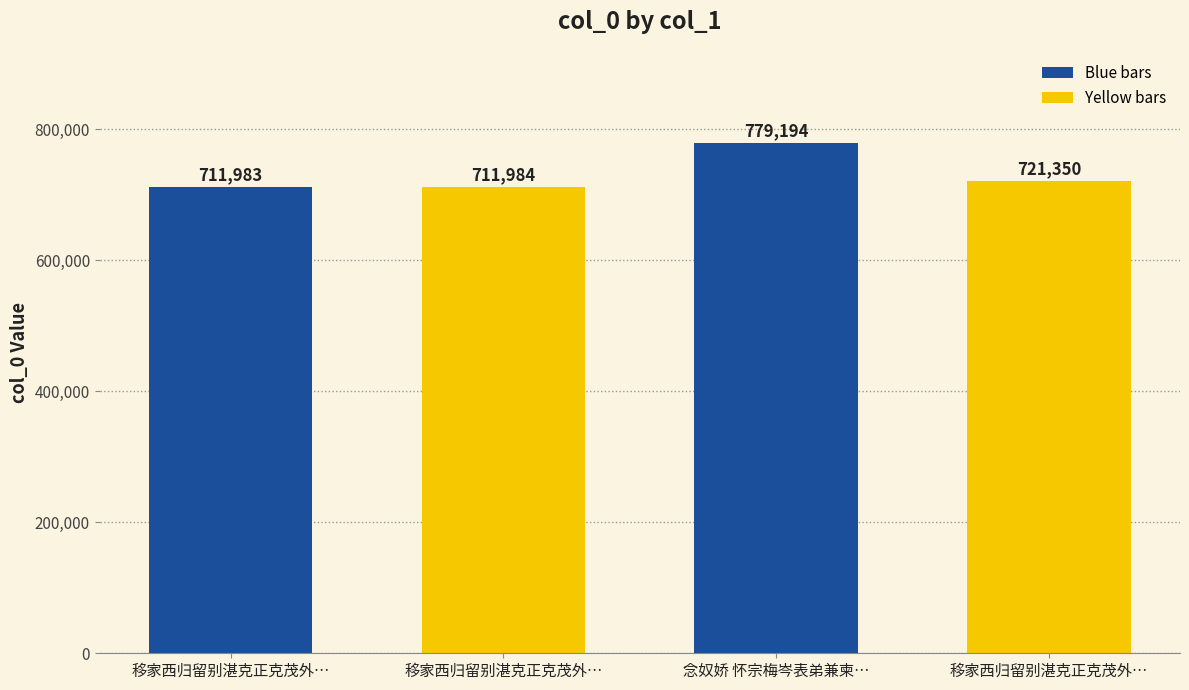

What is the difference between the maximum and minimum values?

67211